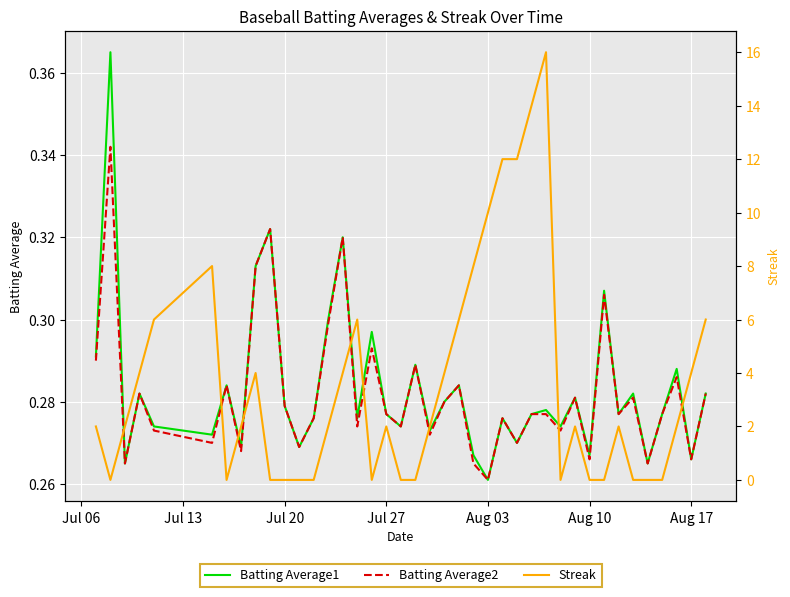

Reading left to right, what are all the values shown in this chart?

Batting Average1: 0.3	0.4	0.3	0.3	0.3	0.3	0.3	0.3	0.3	0.3	0.3	0.3	0.3	0.3	0.3	0.3	0.3	0.3	0.3	0.3	0.3	0.3	0.3	0.3	0.3	0.3	0.3	0.3	0.3	0.3	0.3	0.3	0.3	0.3	0.3	0.3	0.3	0.3	0.3	0.3
Batting Average2: 0.3	0.3	0.3	0.3	0.3	0.3	0.3	0.3	0.3	0.3	0.3	0.3	0.3	0.3	0.3	0.3	0.3	0.3	0.3	0.3	0.3	0.3	0.3	0.3	0.3	0.3	0.3	0.3	0.3	0.3	0.3	0.3	0.3	0.3	0.3	0.3	0.3	0.3	0.3	0.3
Streak: 2.0	0.0	2.0	4.0	6.0	8.0	0.0	2.0	4.0	0.0	0.0	0.0	0.0	2.0	4.0	6.0	0.0	2.0	0.0	0.0	2.0	4.0	6.0	8.0	10.0	12.0	12.0	14.0	16.0	0.0	2.0	0.0	0.0	2.0	0.0	0.0	0.0	2.0	4.0	6.0